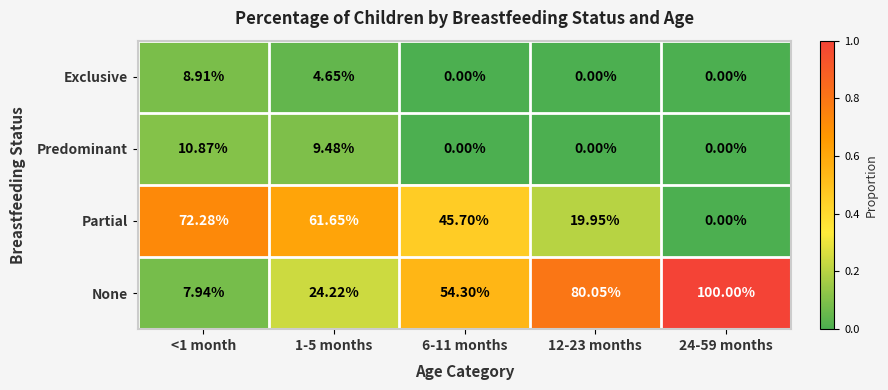

Which series has the largest range (max minus min)?

None